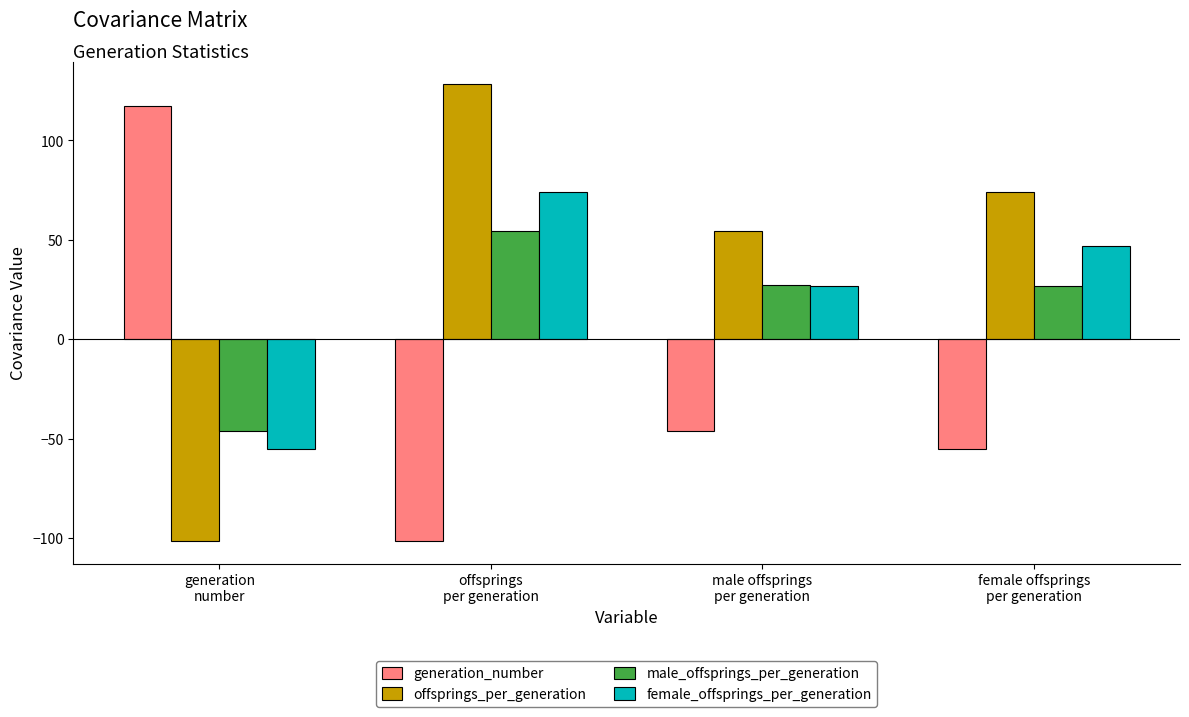

At female offsprings
per generation, list the series in order from largest to smallest.

offsprings_per_generation, female_offsprings_per_generation, male_offsprings_per_generation, generation_number